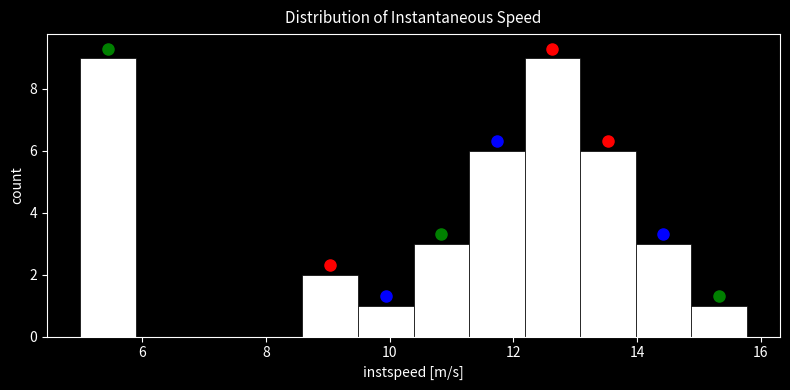

Reading left to right, list every bar in this chart as the range it spans on the x-axis followed by its height. Neither the bar edges nor the heights are printed on the chart, so give them approximately, as read against the axes.

5.0 to 5.8: 9
5.8 to 6.8: 0
6.8 to 7.6: 0
7.6 to 8.6: 0
8.6 to 9.4: 2
9.4 to 10.4: 1
10.4 to 11.2: 3
11.2 to 12.2: 6
12.2 to 13.0: 9
13.0 to 14.0: 6
14.0 to 14.8: 3
14.8 to 15.8: 1